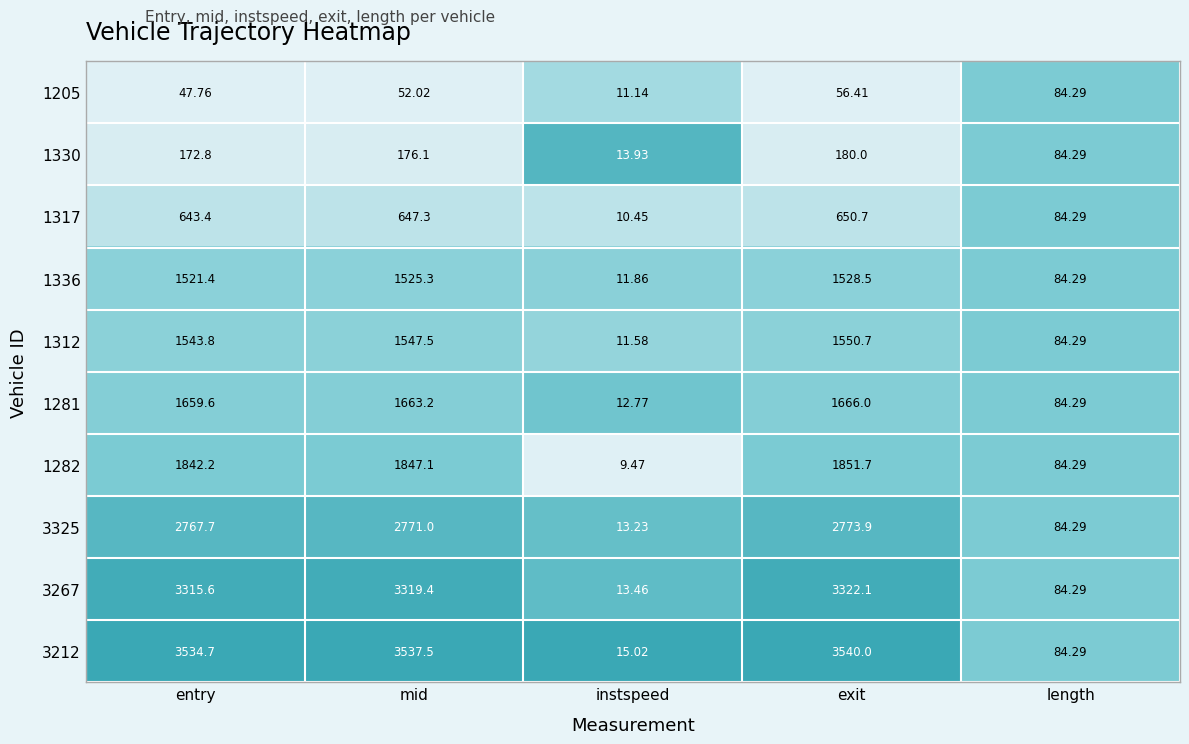

At which label is 1330 closest to 96?

length